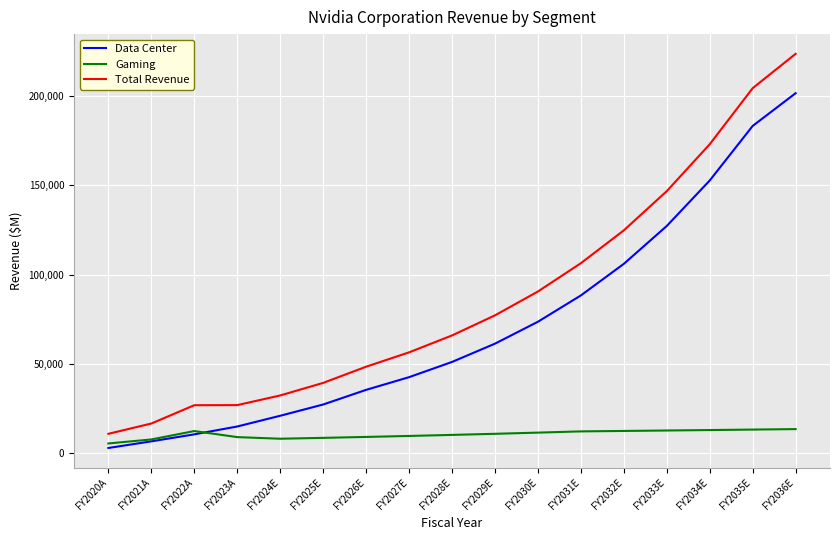

What are all the series names shown in the legend?

Data Center, Gaming, Total Revenue